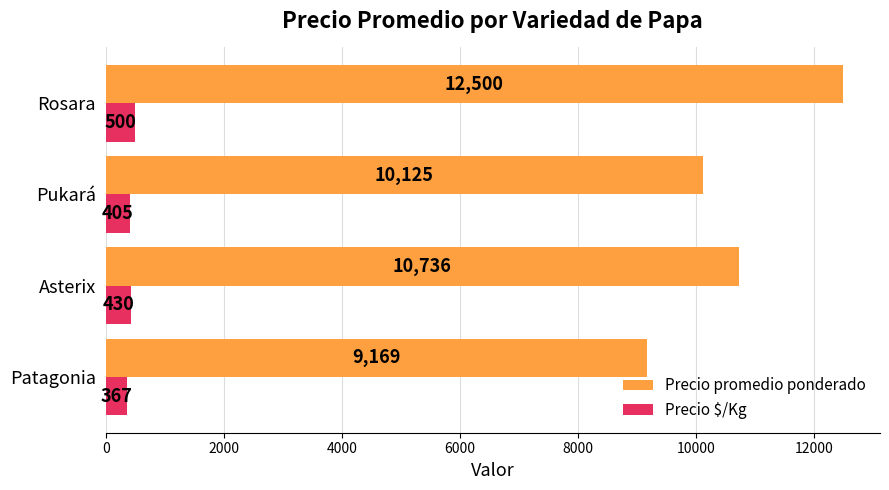

What is the average value of the Precio $/Kg series?

426